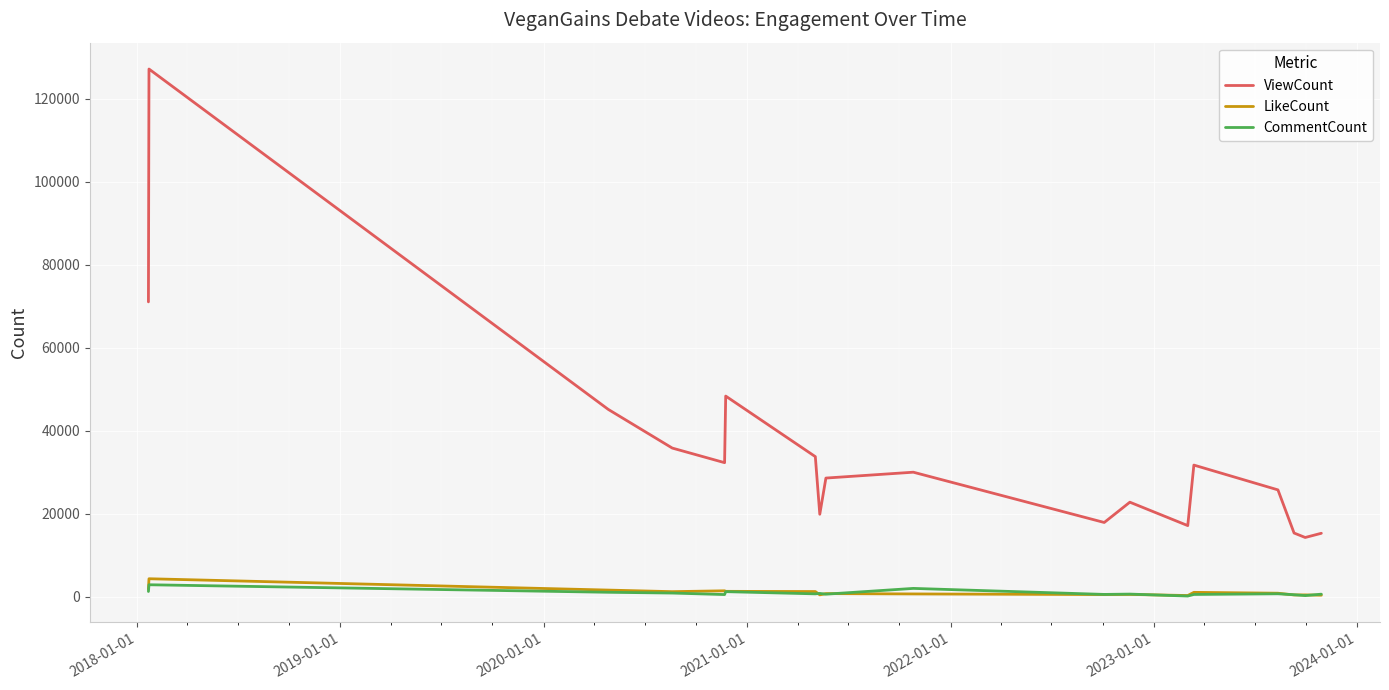

Which series has the largest range (max minus min)?

ViewCount